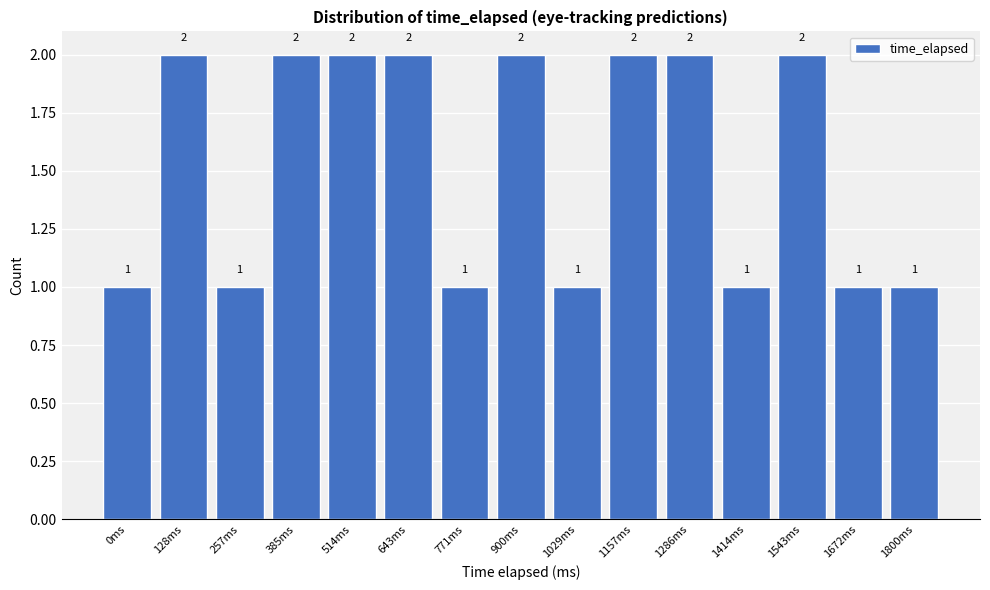

Reading left to right, list all the values displayed in this chart.

1	2	1	2	2	2	1	2	1	2	2	1	2	1	1